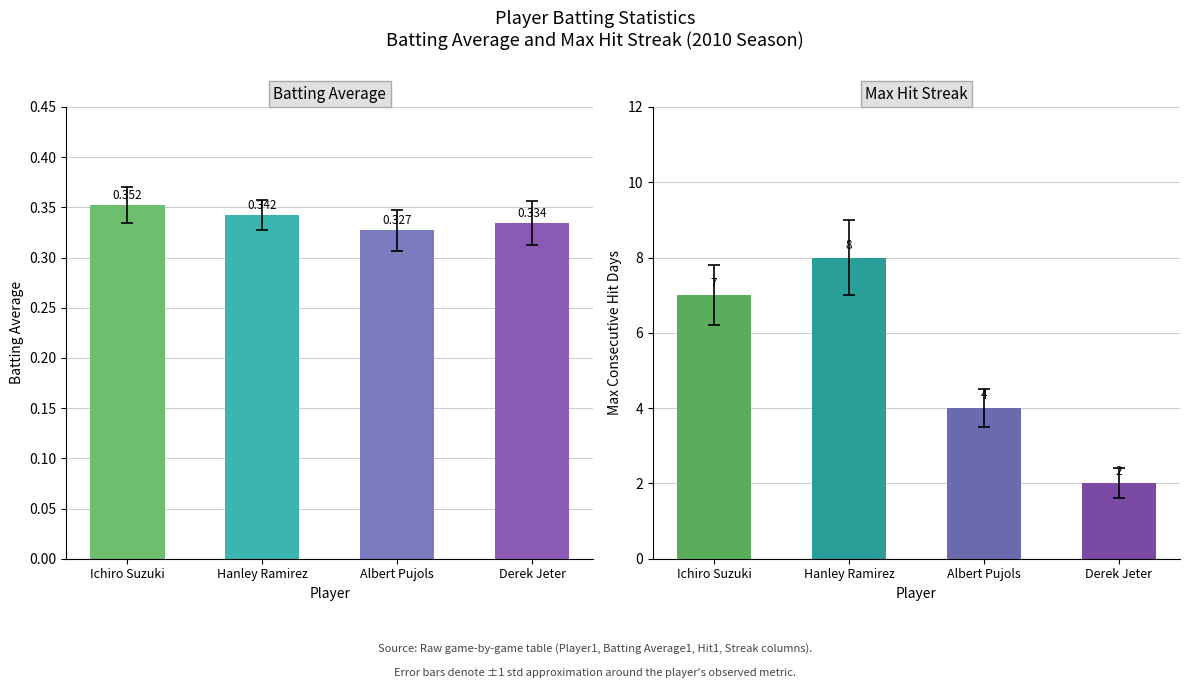

How many groups of bars are there?

4